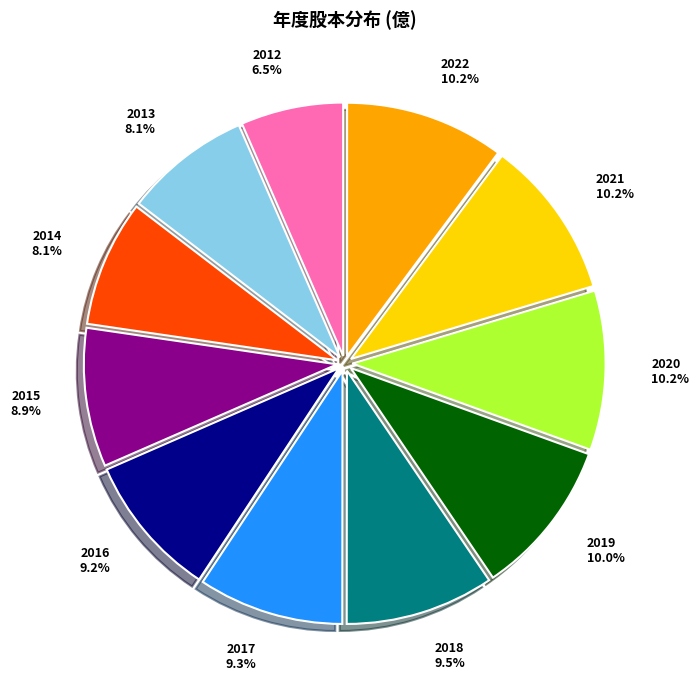

To the nearest percent, what portion does 2021 represent?

10%